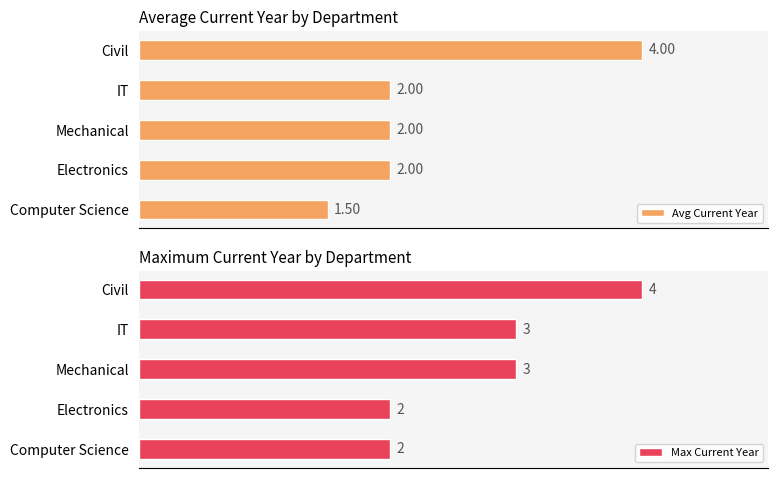

At which label does Avg Current Year reach its minimum?

Computer Science